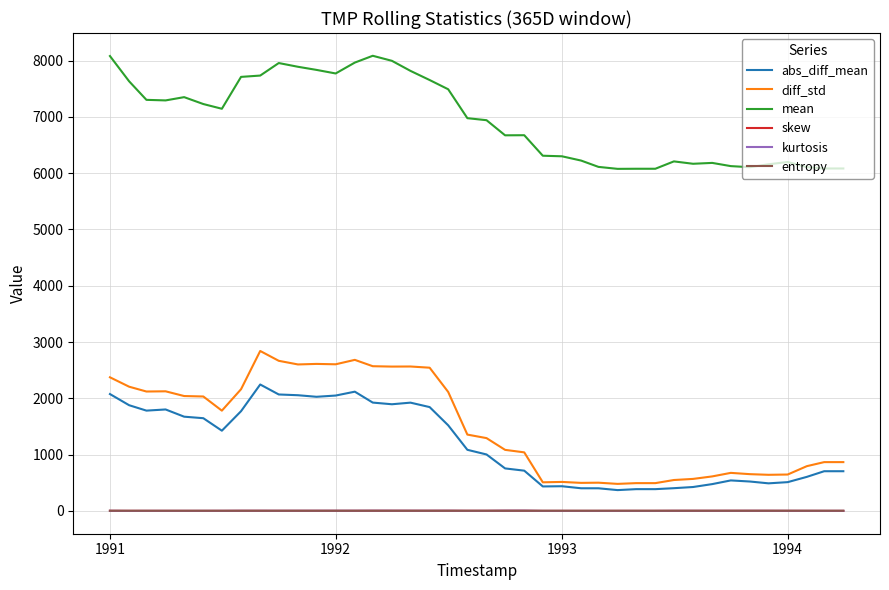

True or false: abs_diff_mean and skew cross at least once.

False